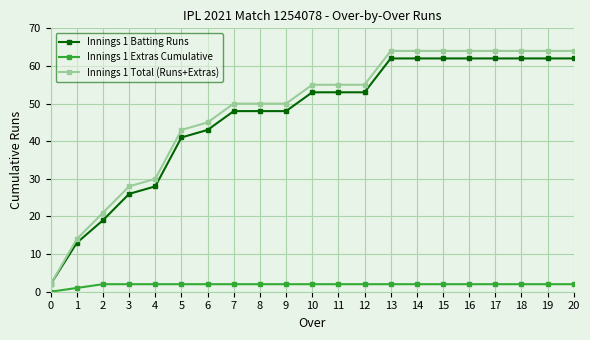

How many positive values does the Innings 1 Extras Cumulative series have?

20